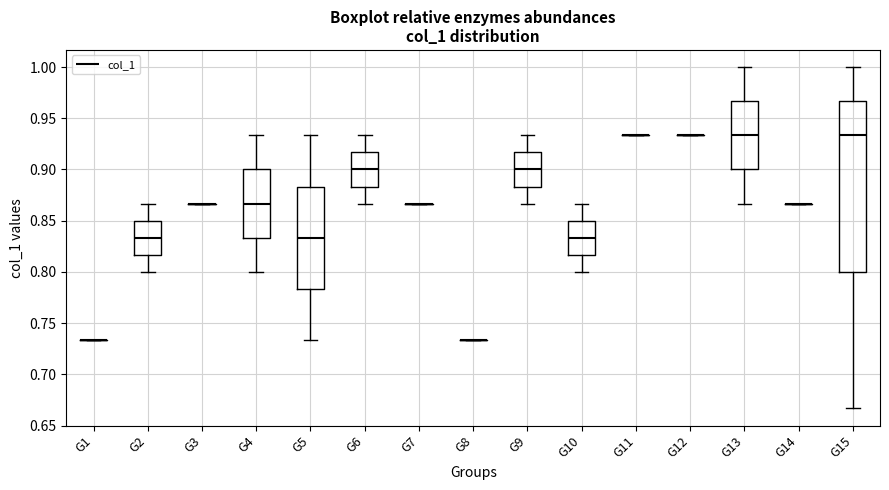

Comparing the boxes themselves (not the whiskers), which one is the tallest?

G15